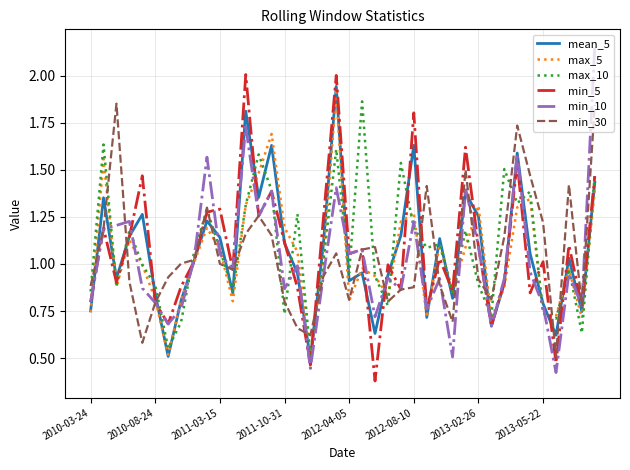

True or false: mean_5 and min_5 intersect in this chart.

True